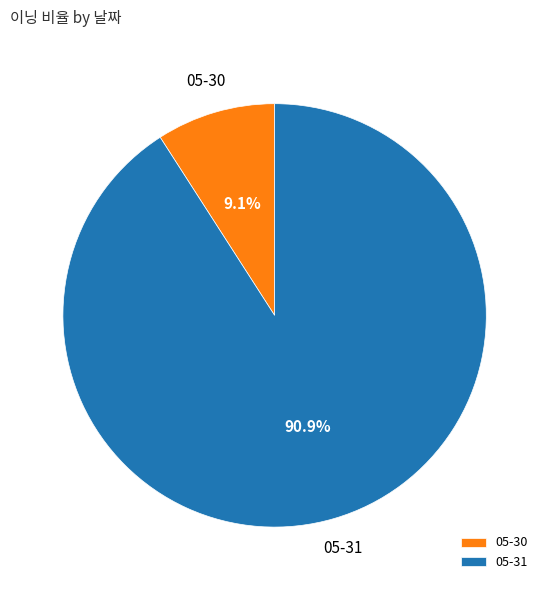

Is it true that 05-30 is 16% of the pie?

False